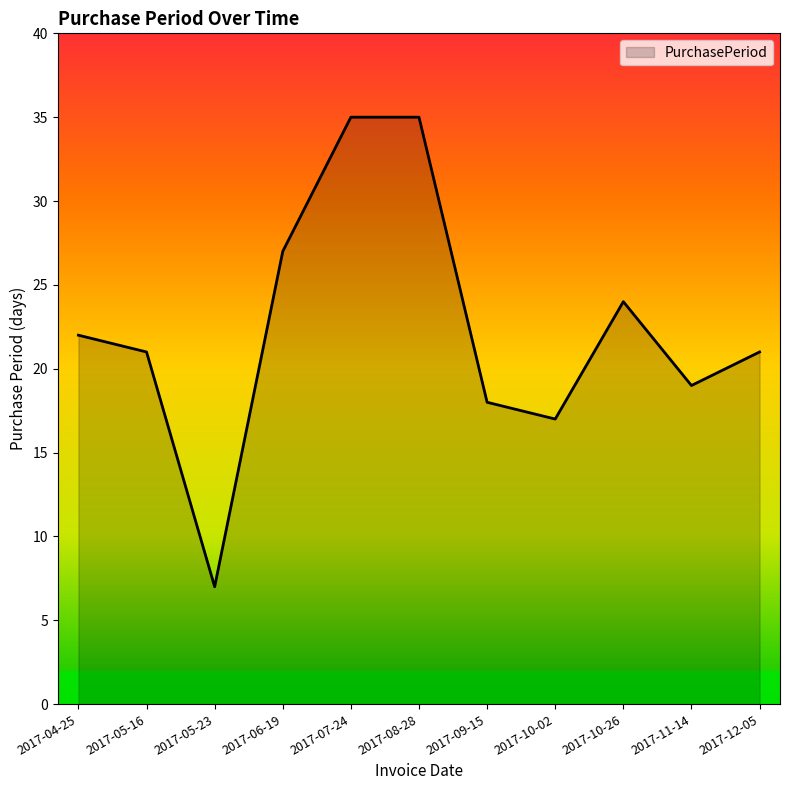

What is the maximum value shown in the chart?

35